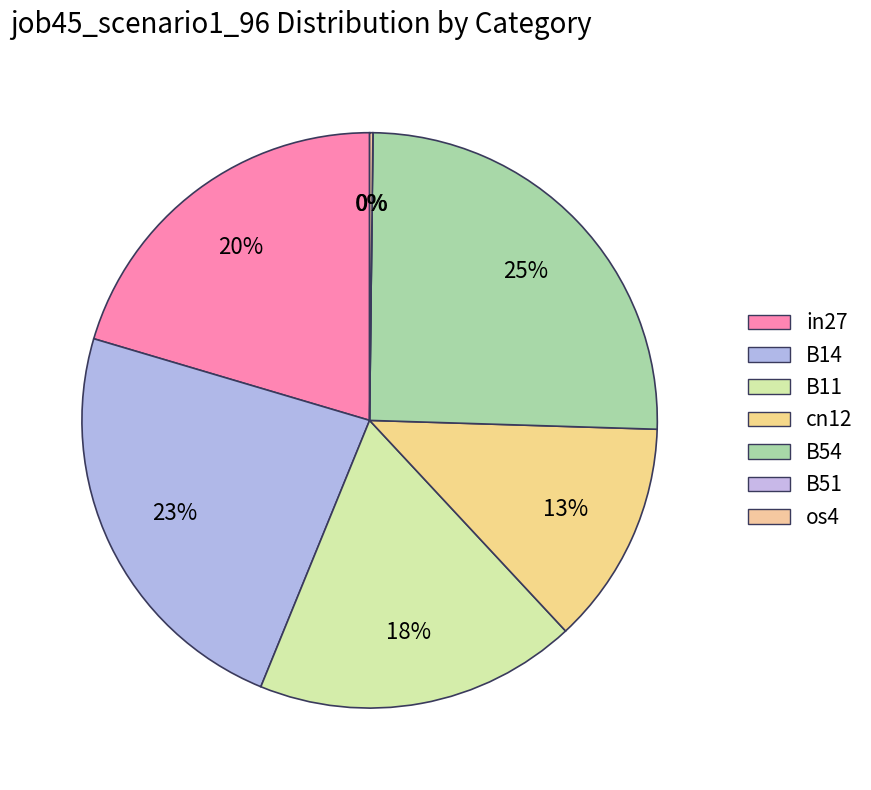

Which category has the biggest portion of the pie?

B54